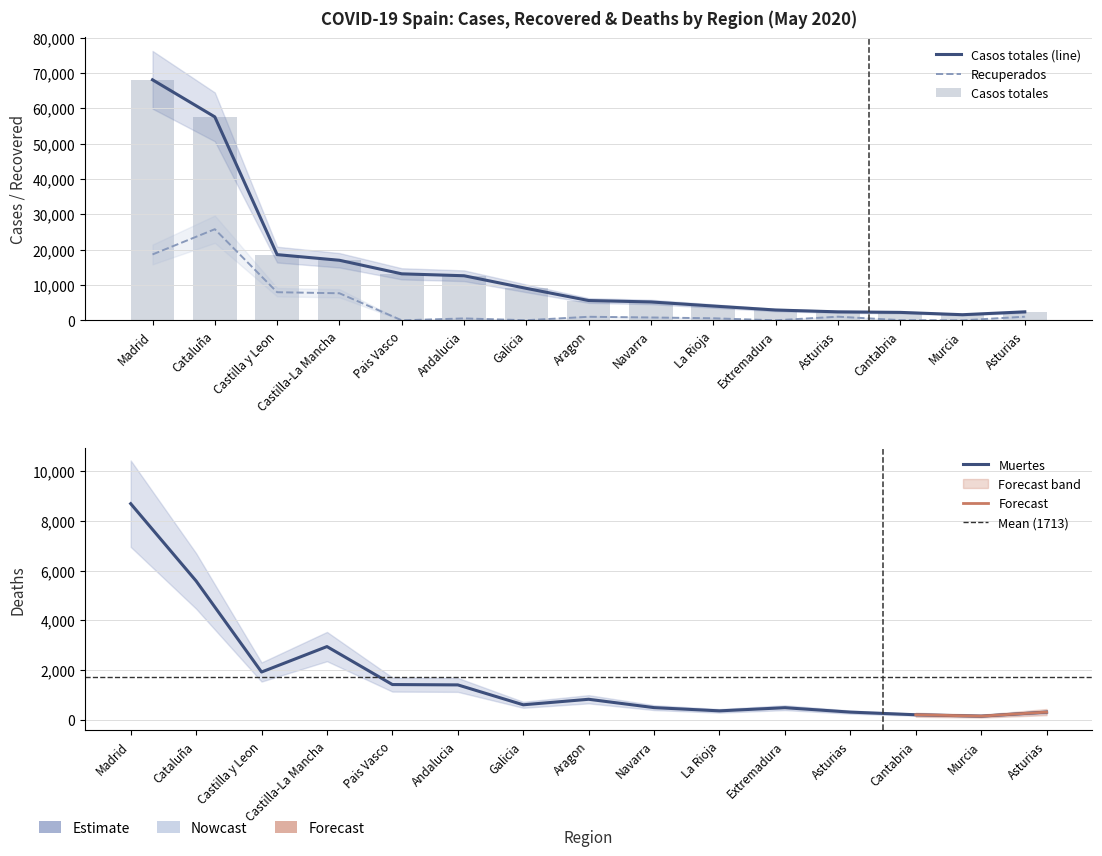

Reading right to left, transcribe all the data shown in this chart.

Casos totales: Asturias=2399	Murcia=1587	Cantabria=2246	Asturias=2399	Extremadura=2919	La Rioja=4044	Navarra=5199	Aragon=5600	Galicia=9041	Andalucia=12612	Pais Vasco=13156	Castilla-La Mancha=16992	Castilla y Leon=18591	Cataluña=57569	Madrid=68066
Recuperados: Asturias=1026	Murcia=0	Cantabria=62	Asturias=1026	Extremadura=10	La Rioja=577	Navarra=804	Aragon=1002	Galicia=28	Andalucia=537	Pais Vasco=0	Castilla-La Mancha=7655	Castilla y Leon=7953	Cataluña=25783	Madrid=18639
Muertes: Asturias=310	Murcia=148	Cantabria=203	Asturias=310	Extremadura=487	La Rioja=360	Navarra=490	Aragon=826	Galicia=604	Andalucia=1404	Pais Vasco=1418	Castilla-La Mancha=2945	Castilla y Leon=1922	Cataluña=5583	Madrid=8691